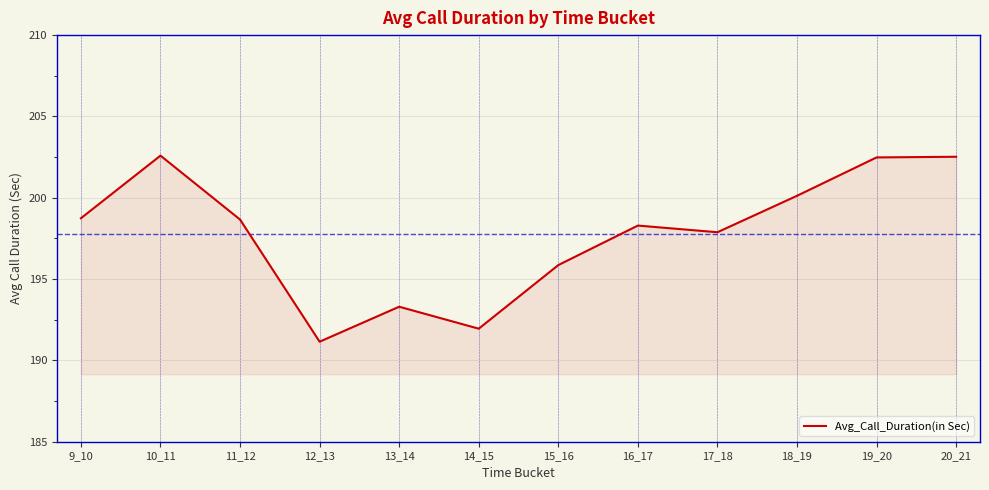

What is the difference between the maximum and minimum values?

11.4